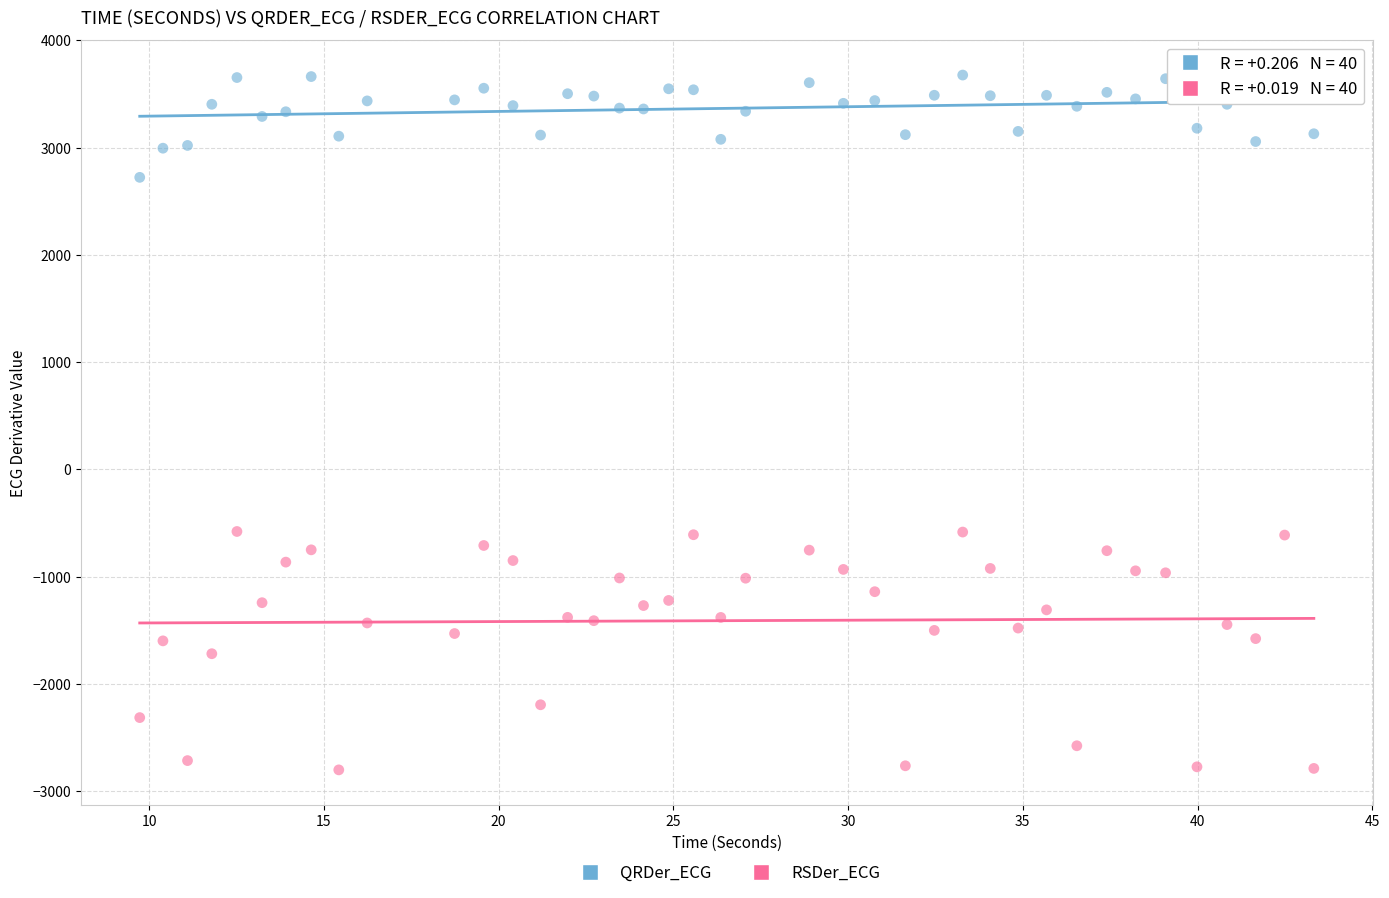

Across all data points, what is the range of Y values (max minus min)?

6477.6